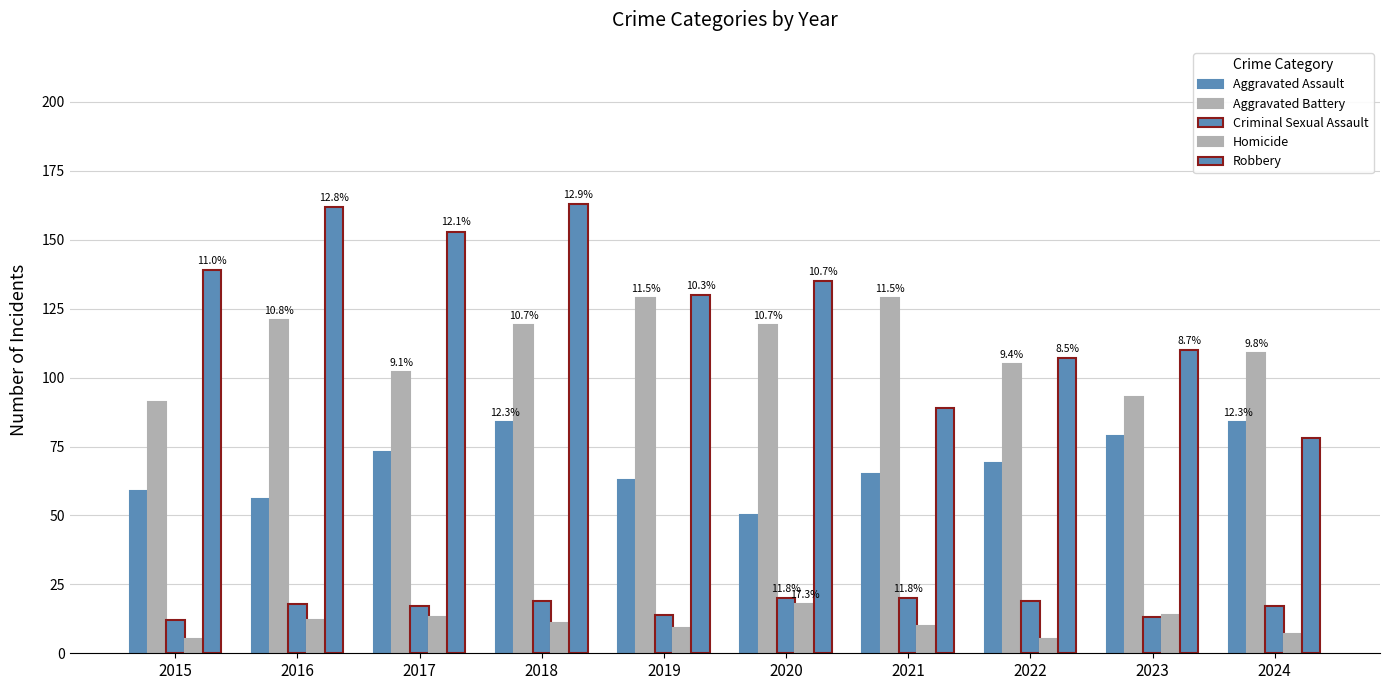

At which label is Robbery closest to 120?

2019